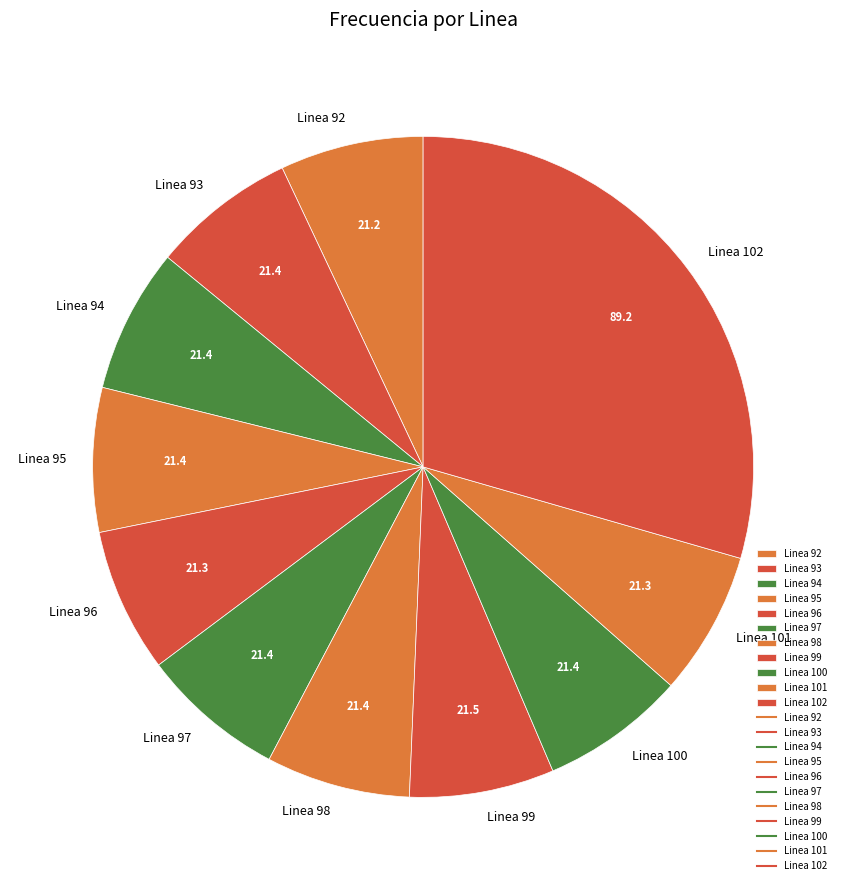

Combined, do Linea 93 and Linea 98 account for over 50%?

No